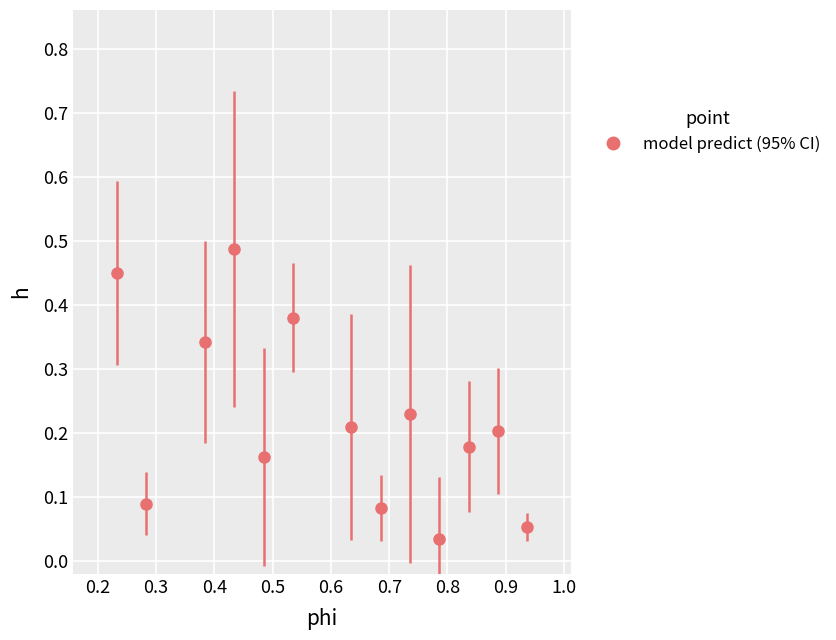

What is the sum of all values?

2.9